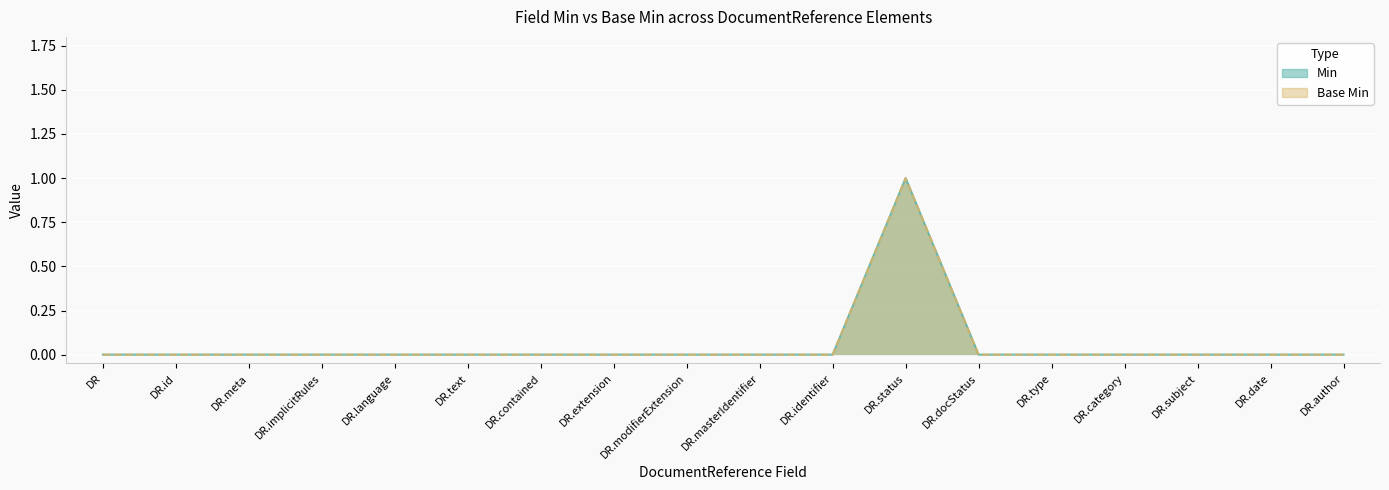

True or false: Base Min has more than 0 interior local peaks.

True